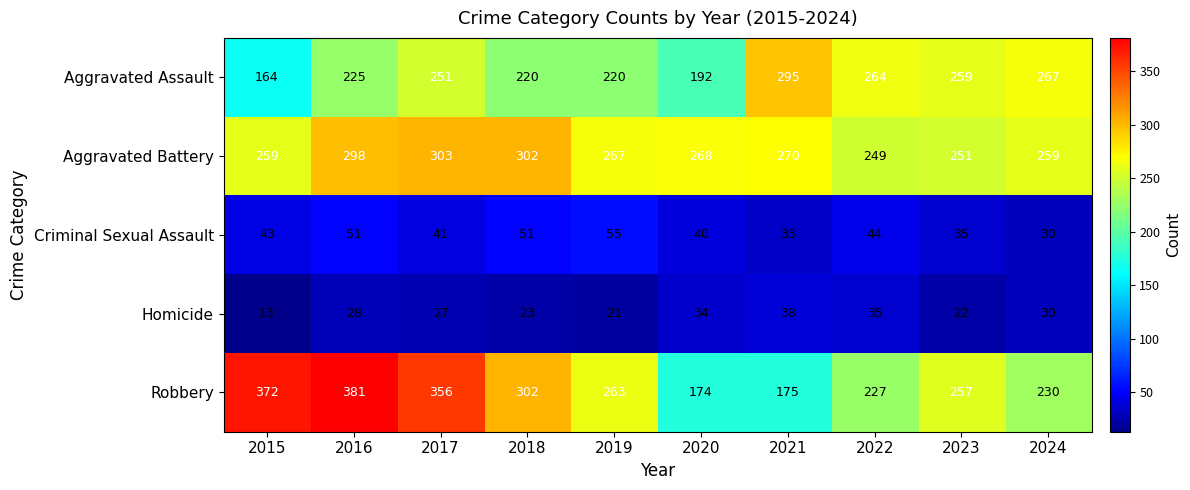

What is the greatest value displayed?

381